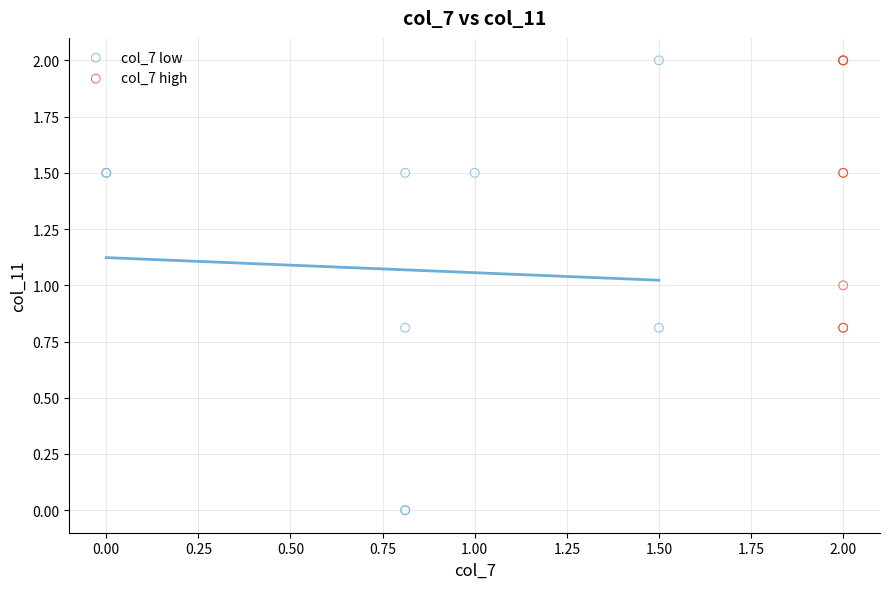

Which series reaches the minimum Y coordinate?

col_7 low